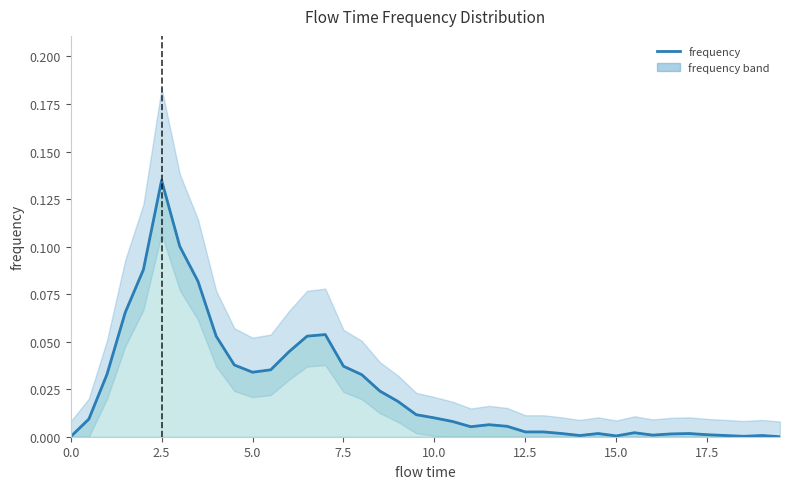

The value at 7.5 is 0.1. True or false?

False